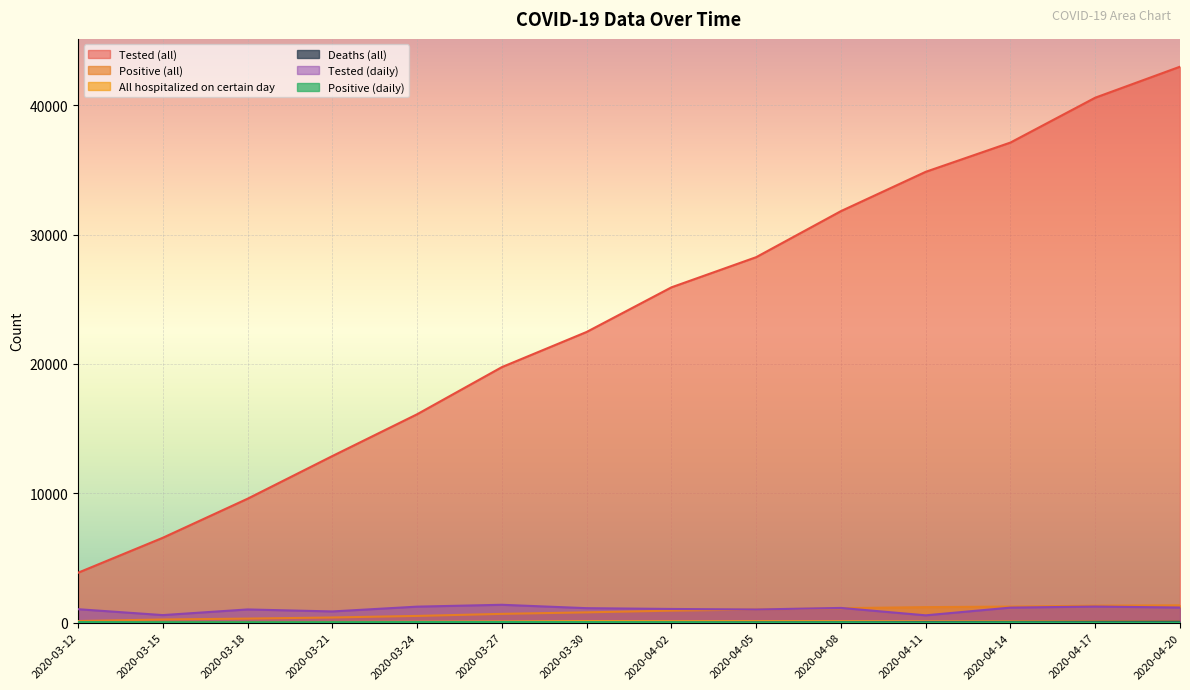

At which category does the chart reach its minimum across all series?

2020-03-12